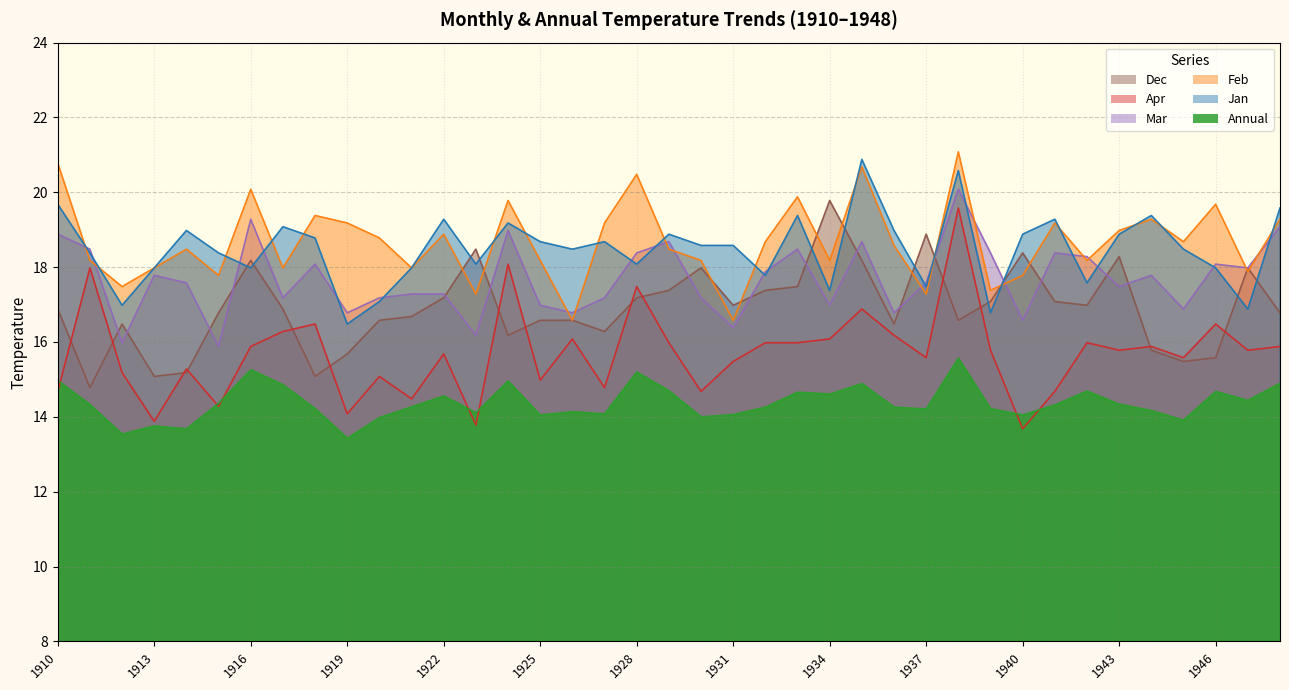

What is the value of the Apr point at the 30th from the left?

15.8